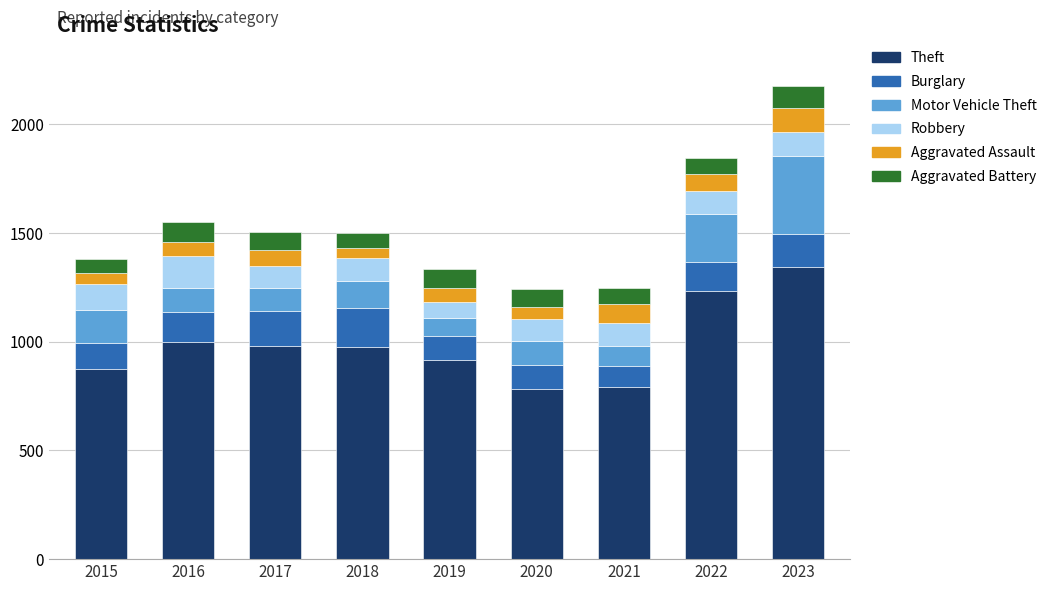

How many bars are there in total?

9